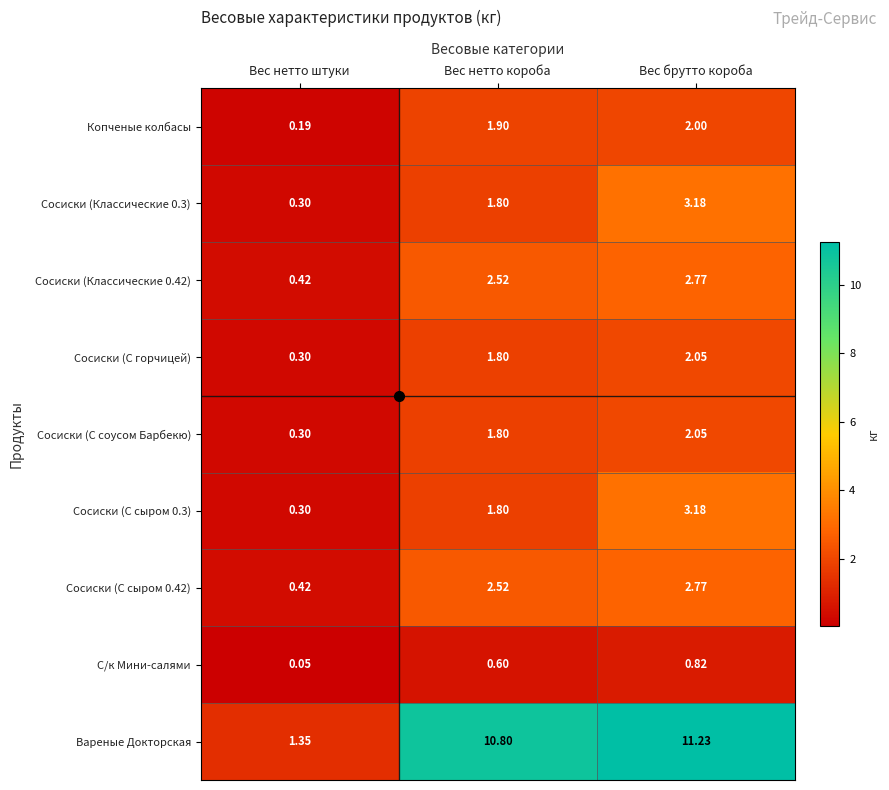

Which series has the widest spread of values?

Вареные Докторская